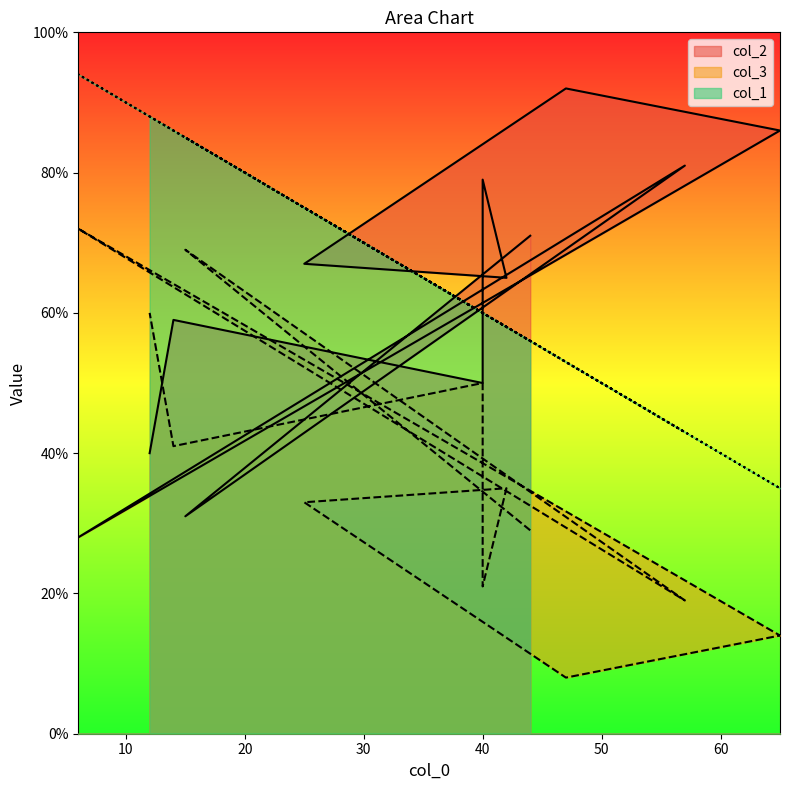

At 6, list the series in order from smallest to largest.

col_2, col_3, col_1